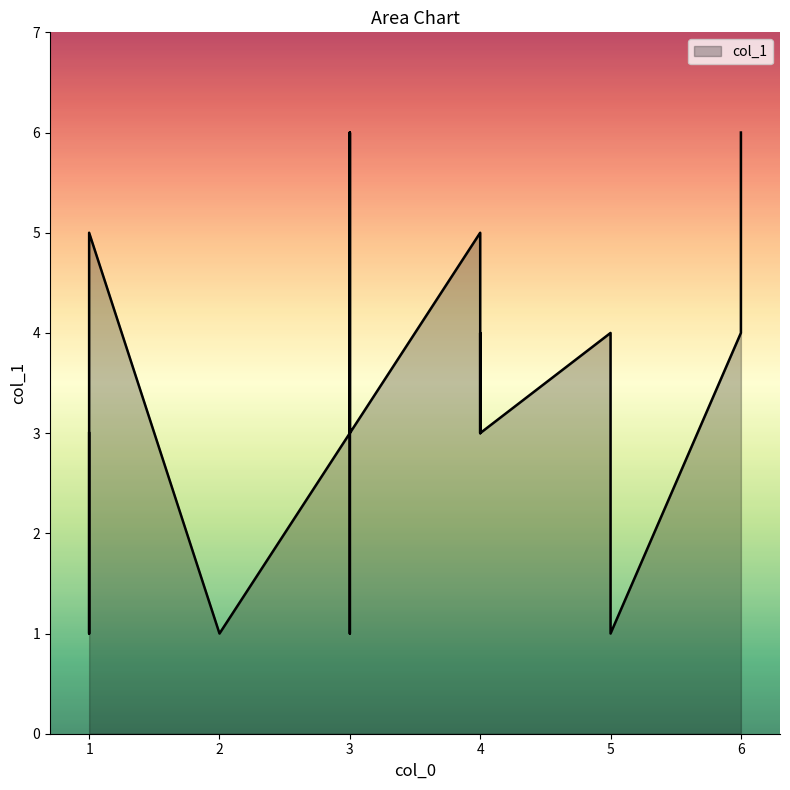

At which label is the value closest to 3?

3